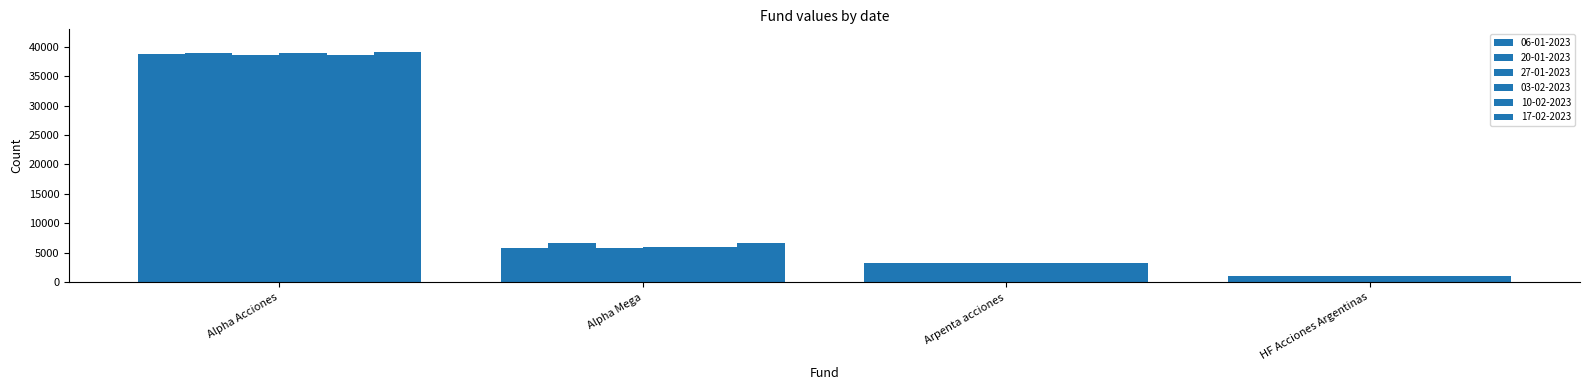

Reading left to right, what are all the values shown in this chart?

06-01-2023: 38825.9	5749.8	3240.5	1121.6
20-01-2023: 38917.2	6722.1	3240.0	1039.8
27-01-2023: 38657.4	5791.6	3239.4	1095.7
03-02-2023: 38849.1	5968.1	3246.8	1112.0
10-02-2023: 38628.0	5919.1	3243.1	1069.8
17-02-2023: 39040.5	6747.8	3243.2	989.6